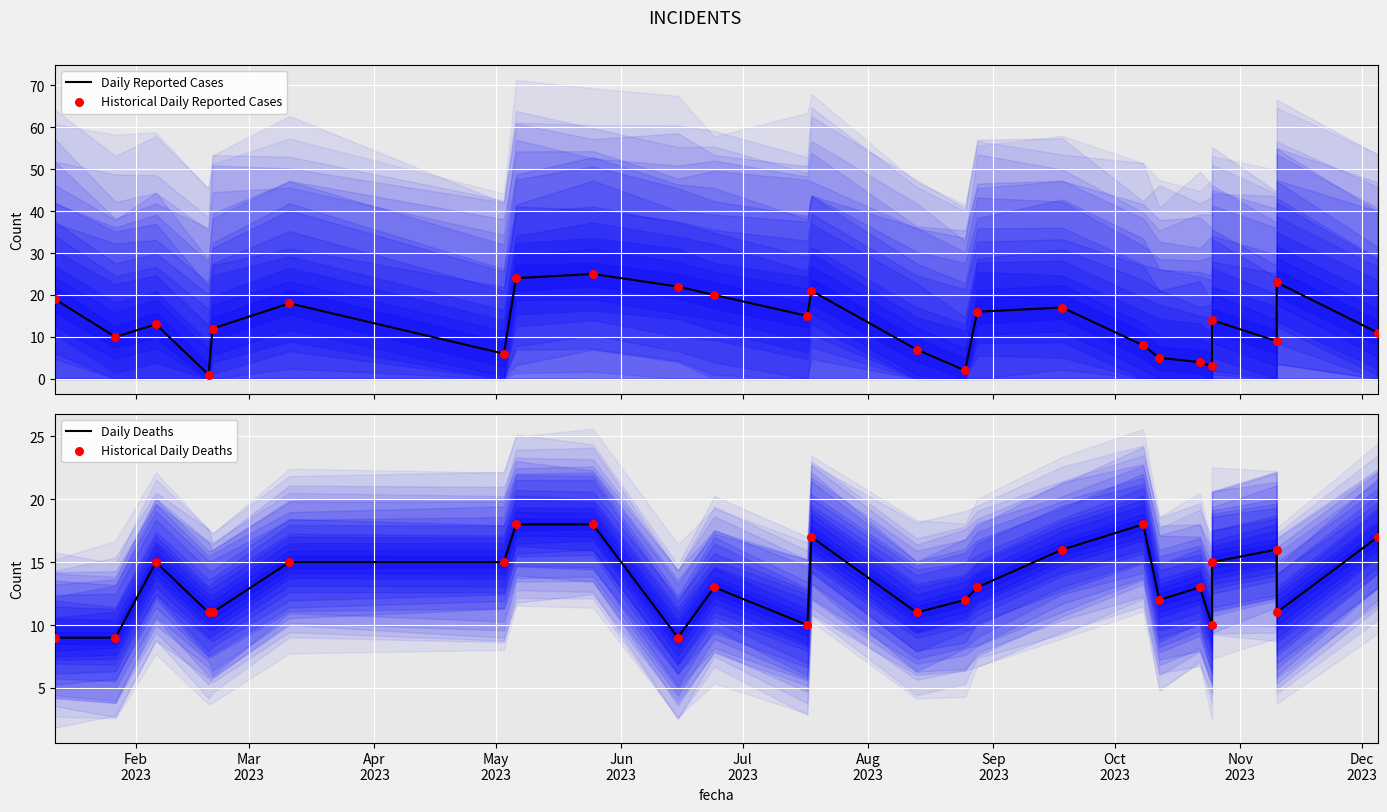

Is the value of Daily Reported Cases at Feb
2023 greater than the value of Daily Deaths at Mar
2023?

Yes